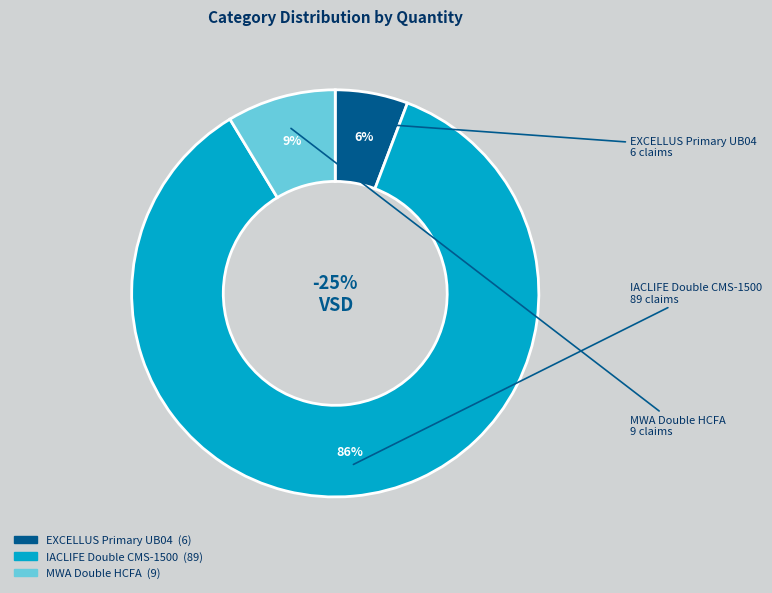

How many segments does this pie chart have?

3